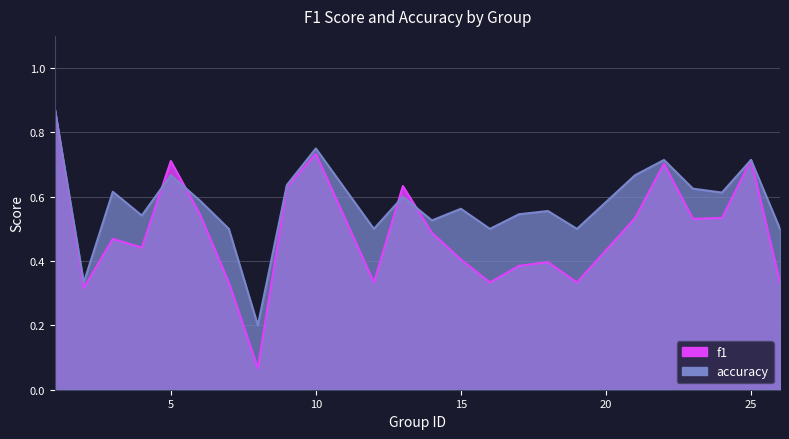

How many times do accuracy and f1 cross each other?

4